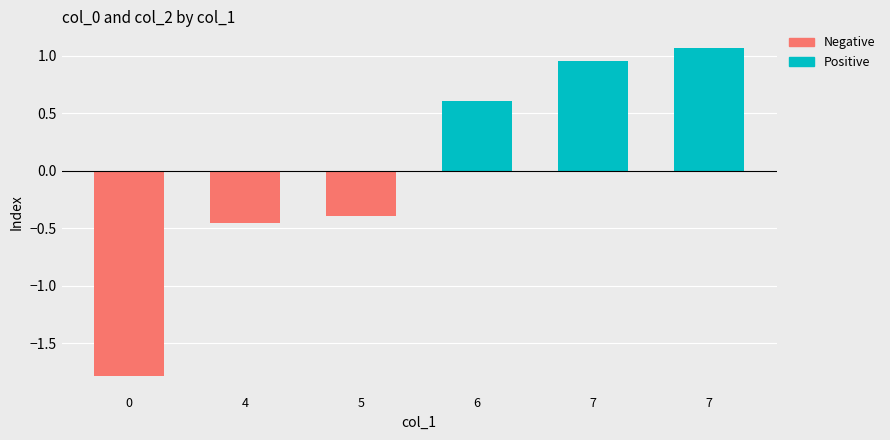

At which category is the sum across all series the highest?

7